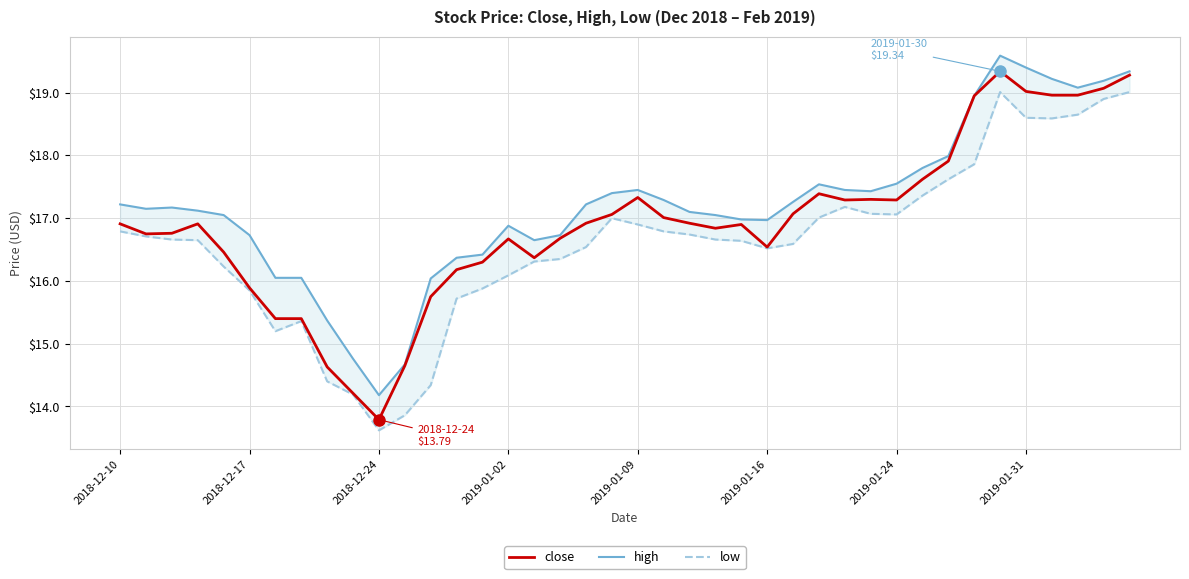

What are all the series names shown in the legend?

close, high, low